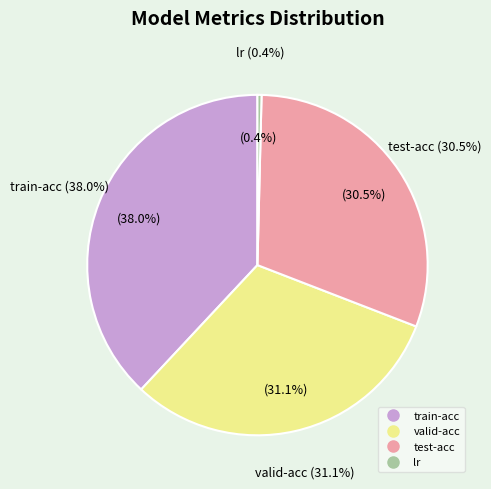

To the nearest percent, what is the difference between the train-acc and lr slice percentages?

38%